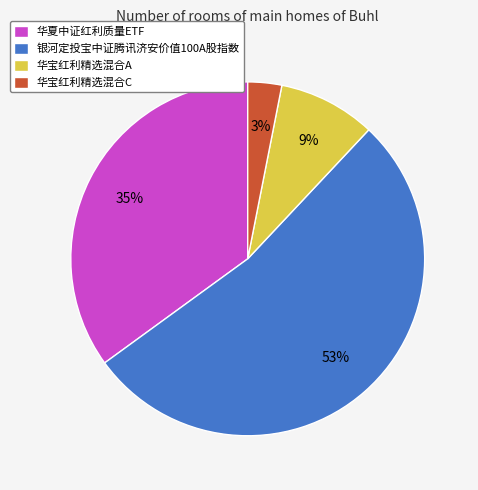

Rank the categories by value from lowest to highest.

华宝红利精选混合C, 华宝红利精选混合A, 华夏中证红利质量ETF, 银河定投宝中证腾讯济安价值100A股指数